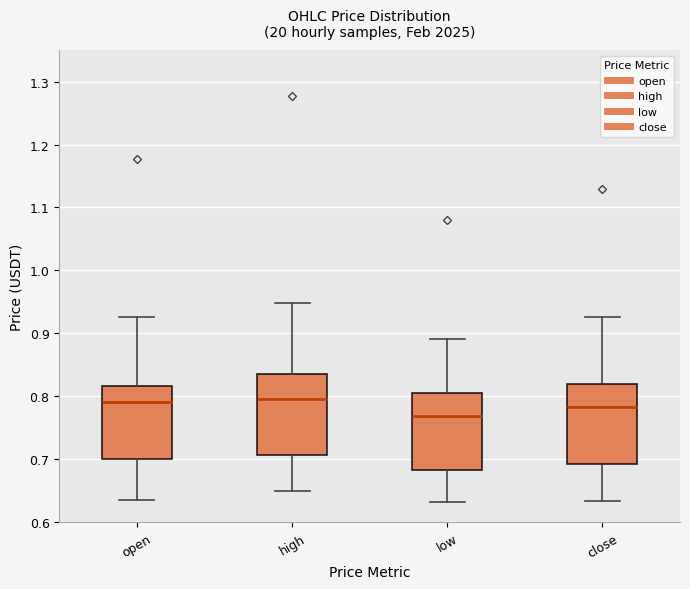

Where is the upper edge of the box for close on the y-axis? The values are not printed on the chart, so give them approximately, as read against the axis.

0.82